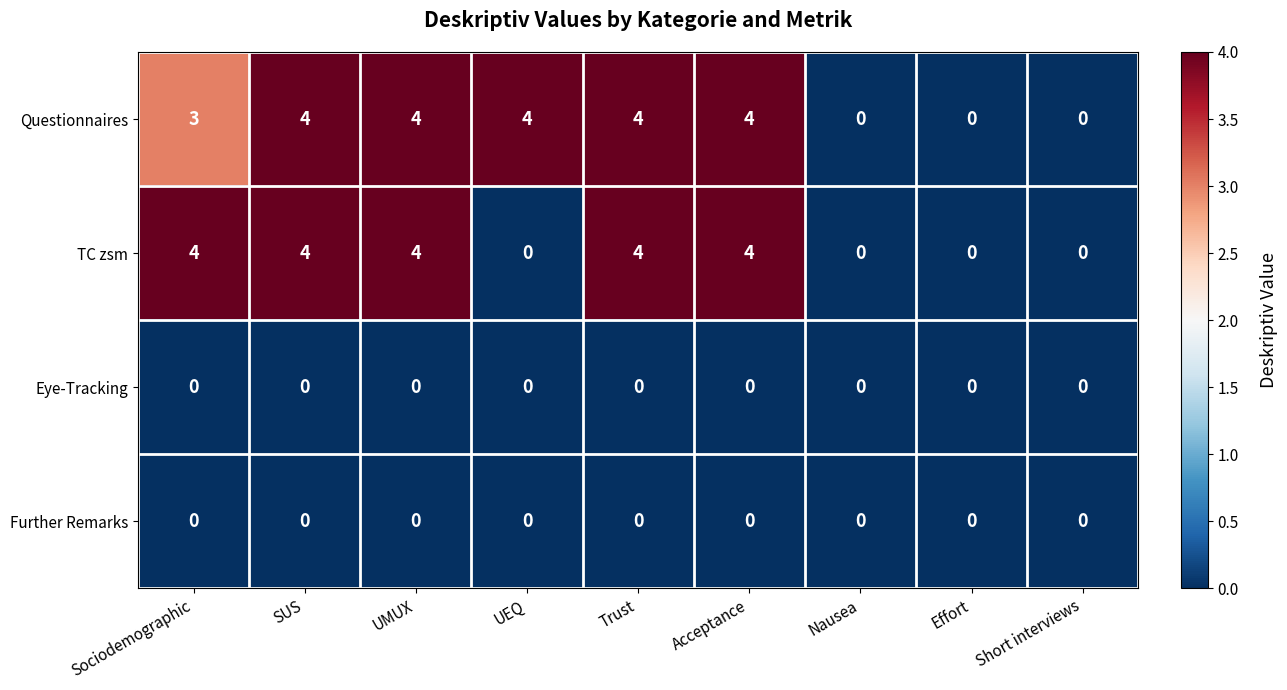

The value of TC zsm at UEQ is 0. True or false?

True